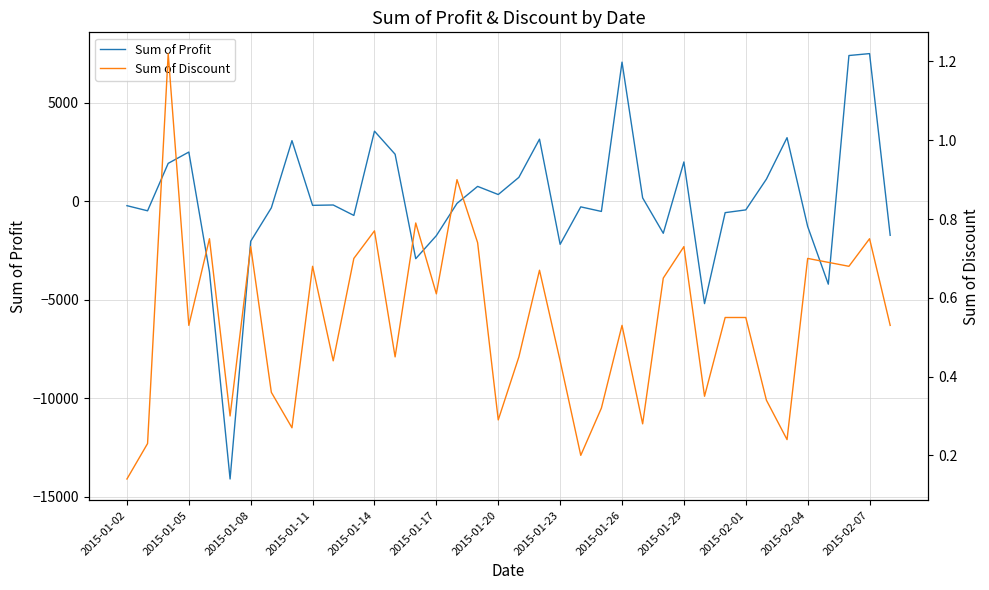

True or false: Sum of Profit and Sum of Discount intersect in this chart.

True